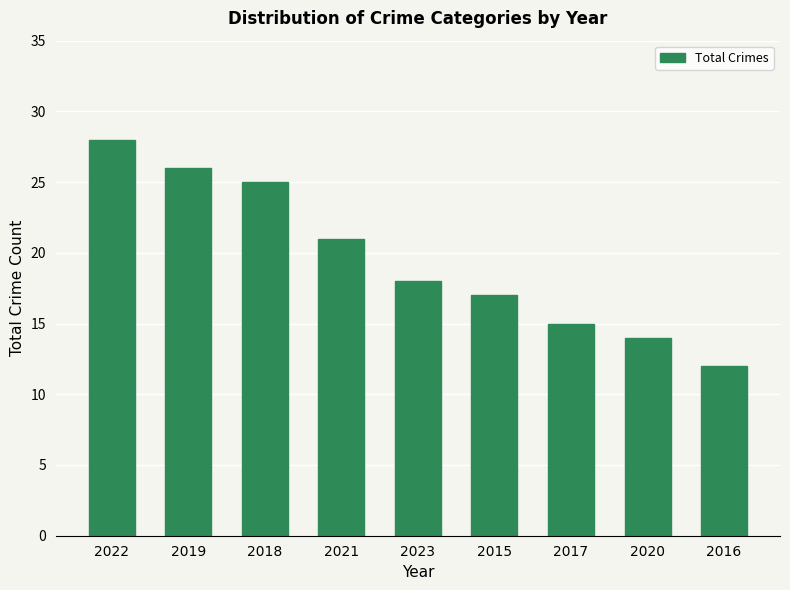

Which has a higher value, 2017 or 2015?

2015